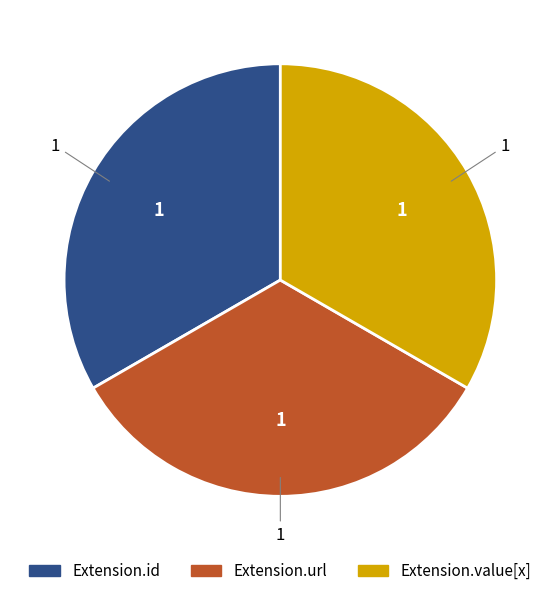

Is there a majority slice in this chart?

No